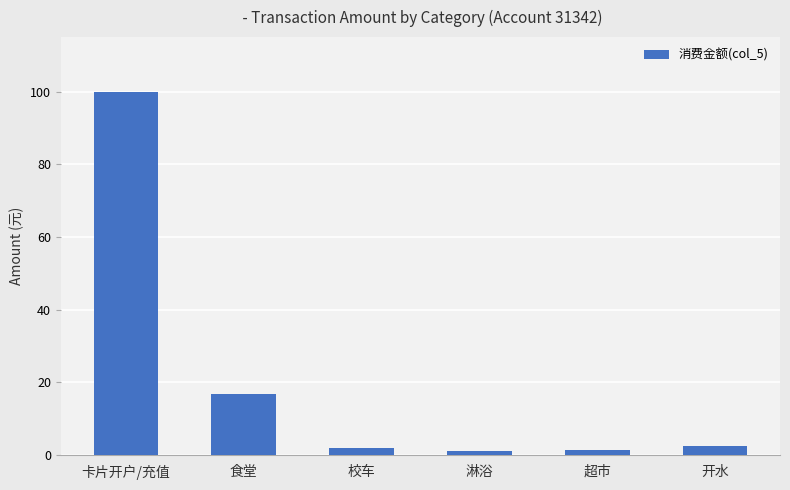

What is the label of the 6th bar from the left?

开水